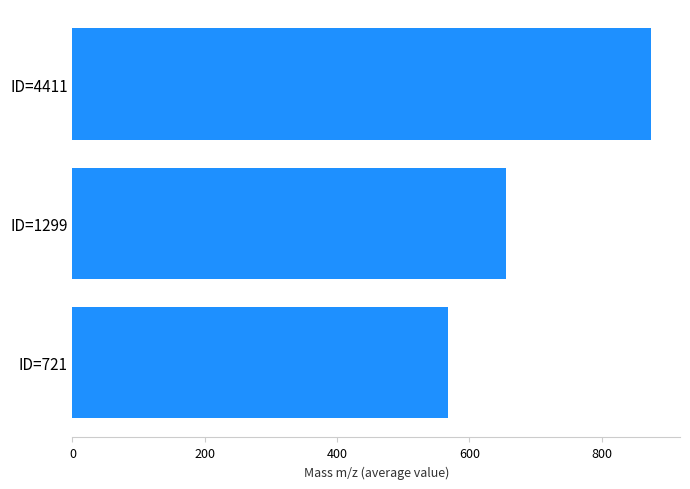

How many data points are above 655?

2